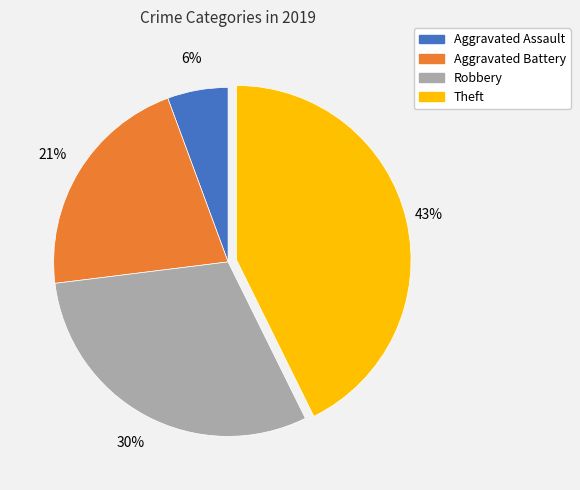

To the nearest percent, what is the difference between the Aggravated Assault and Theft slice percentages?

37%